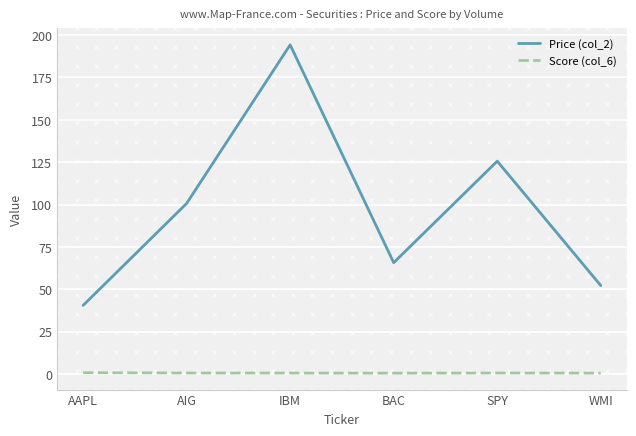

True or false: Score (col_6) has a value of 0.9 at AAPL.

True